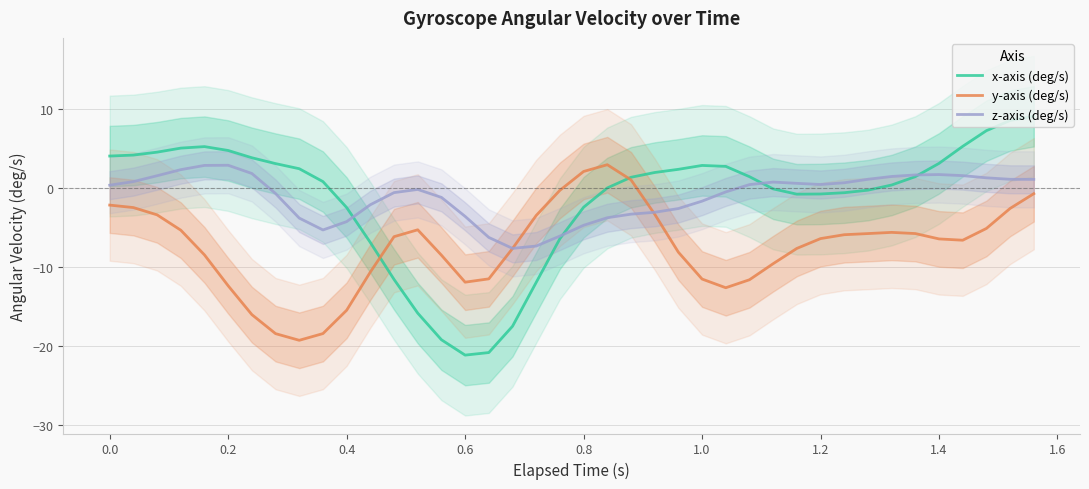

What is the highest value of the z-axis (deg/s) series?

2.8